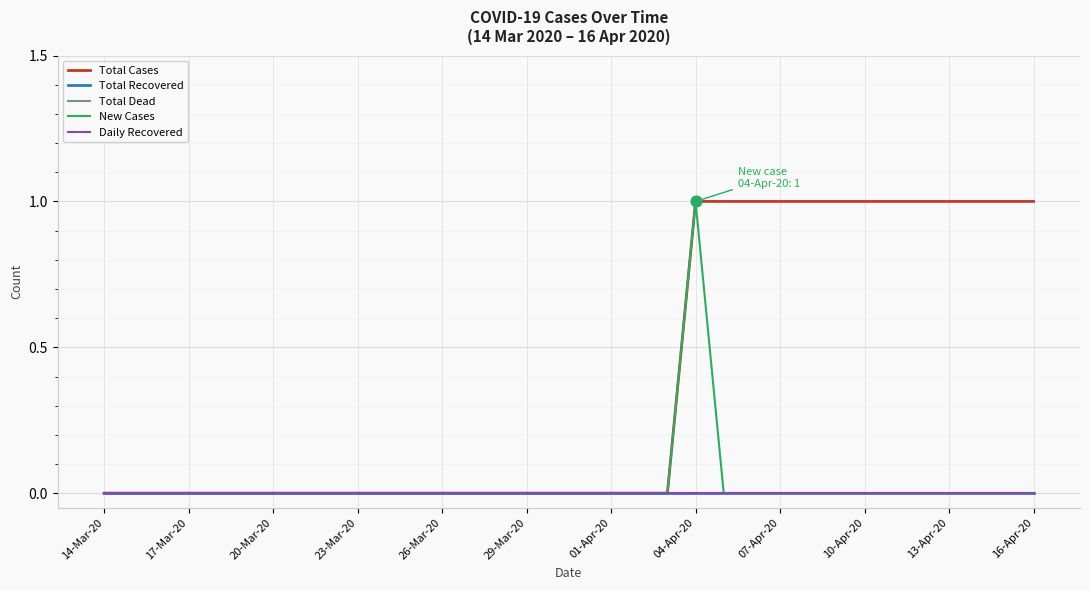

What are all the series names shown in the legend?

Total Cases, Total Recovered, Total Dead, New Cases, Daily Recovered